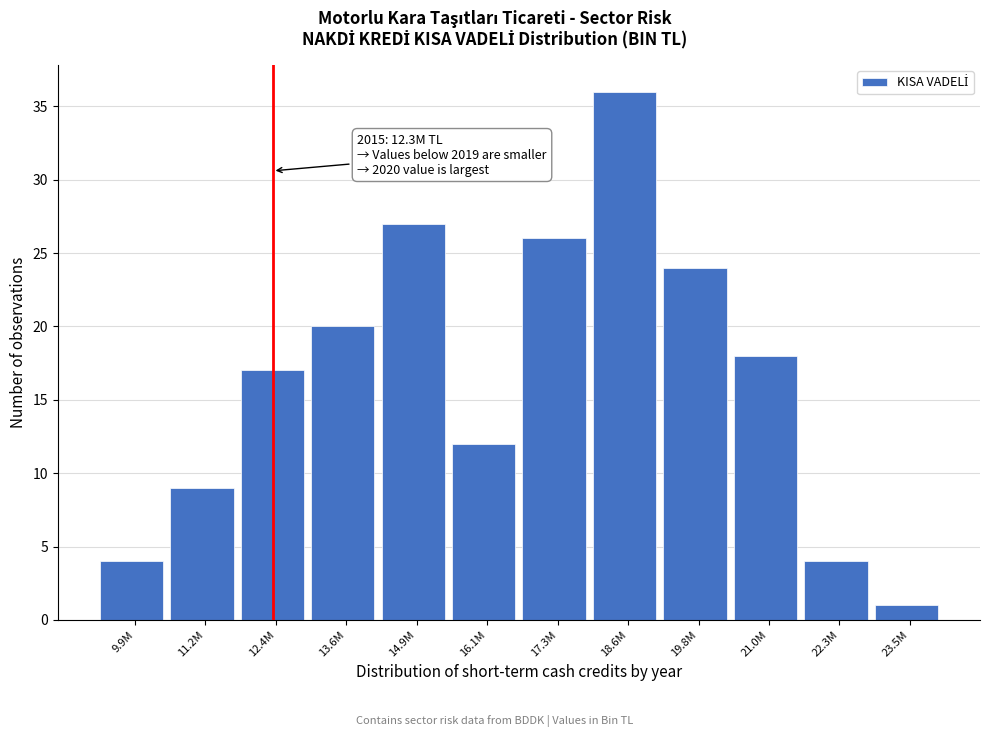

Reading left to right, transcribe all the data shown in this chart.

9.9M=4	11.2M=9	12.4M=17	13.6M=20	14.9M=27	16.1M=12	17.3M=26	18.6M=36	19.8M=24	21.0M=18	22.3M=4	23.5M=1